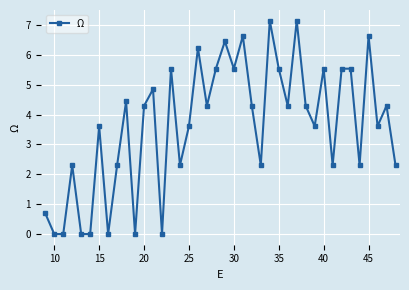

What is the value of the 28th point from the left?

4.3